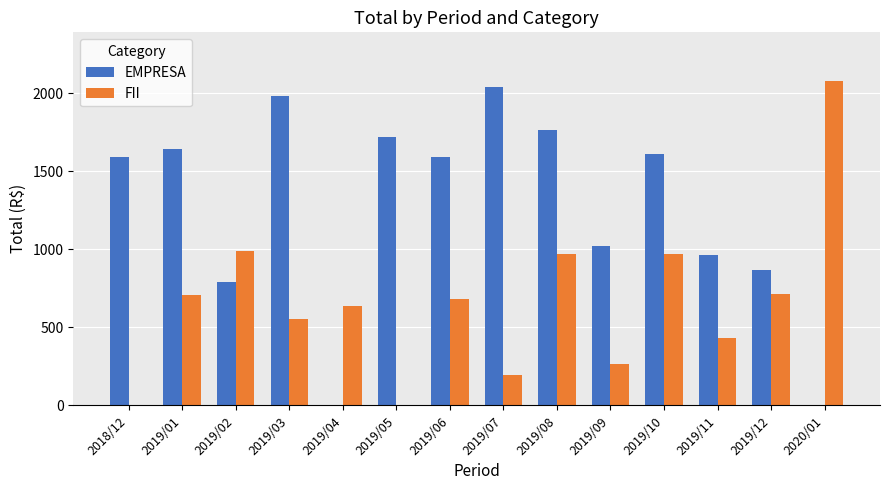

What is the sum of all FII values?

9193.0